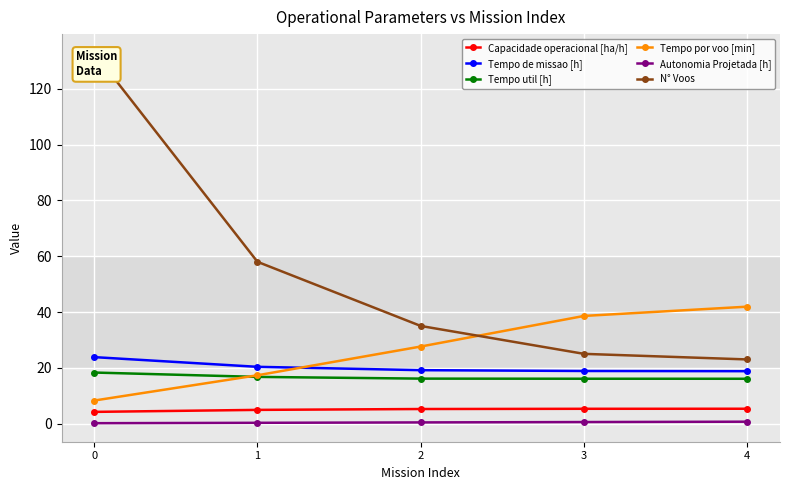

Which series has the largest total across all categories?

N° Voos